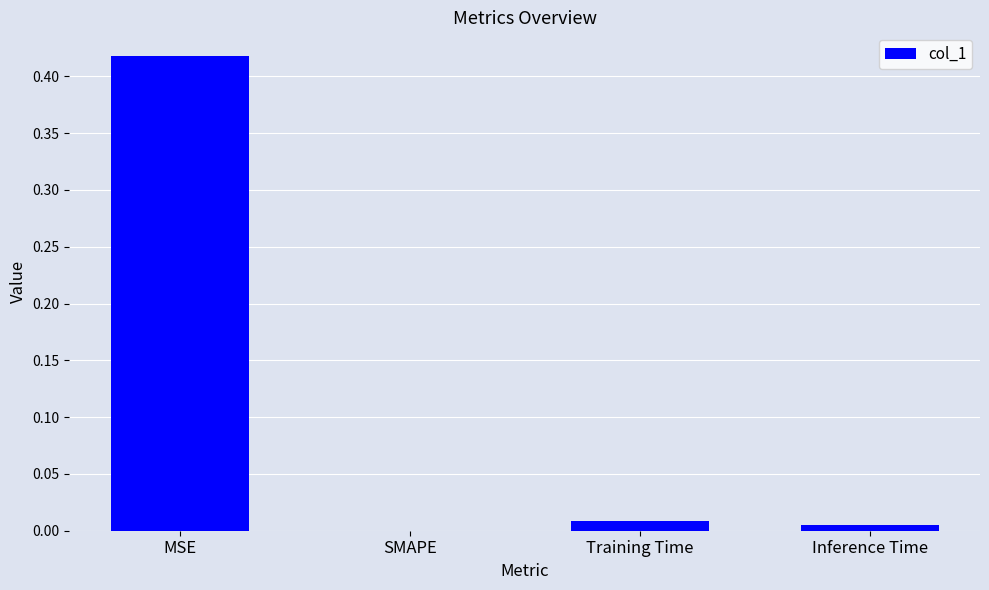

The chart shows a value of 0.3 at MSE. True or false?

False